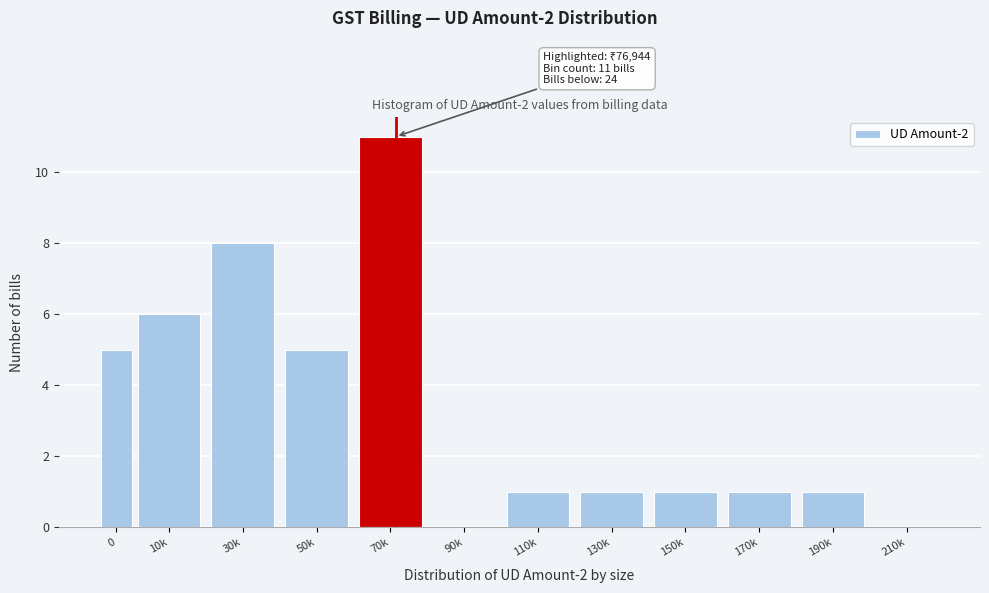

Reading right to left, transcribe all the data shown in this chart.

210k=0	190k=1	170k=1	150k=1	130k=1	110k=1	90k=0	70k=11	50k=5	30k=8	10k=6	0=5